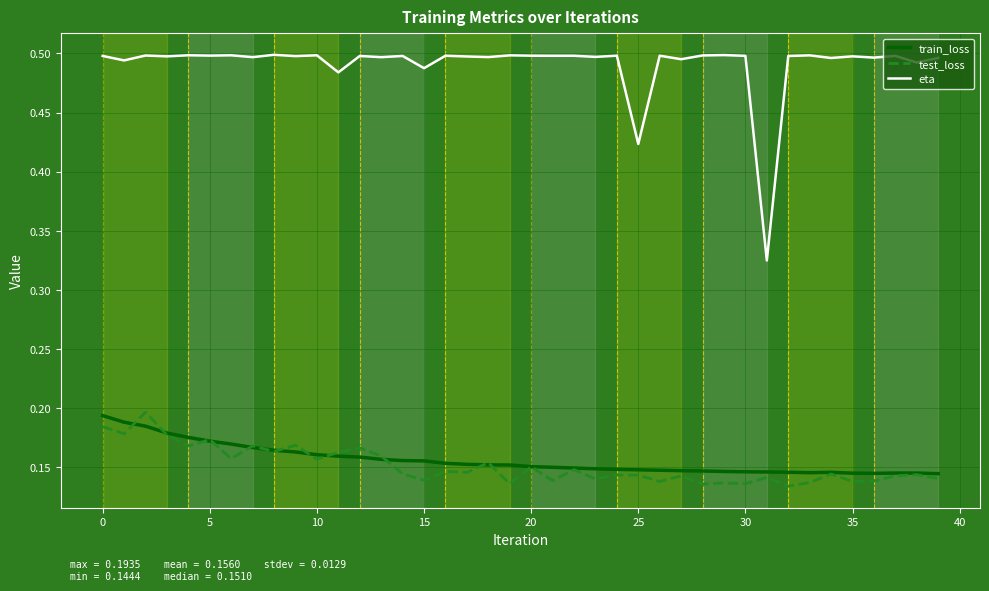

True or false: test_loss and eta intersect in this chart.

False